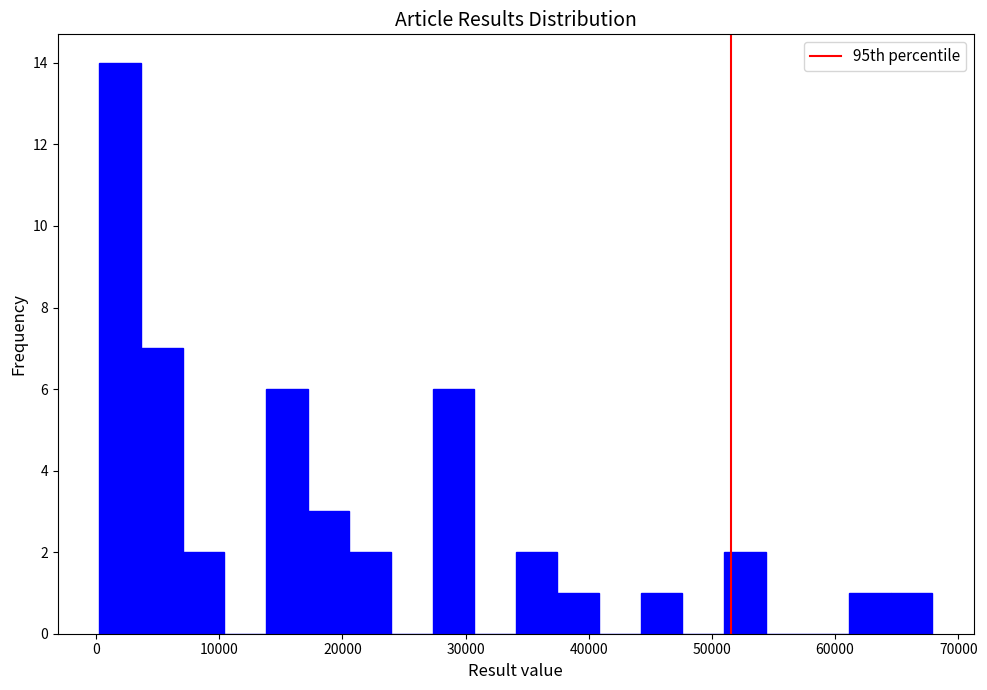

Read against the x-axis, roughly where is the centre of the tallest bar?

2000